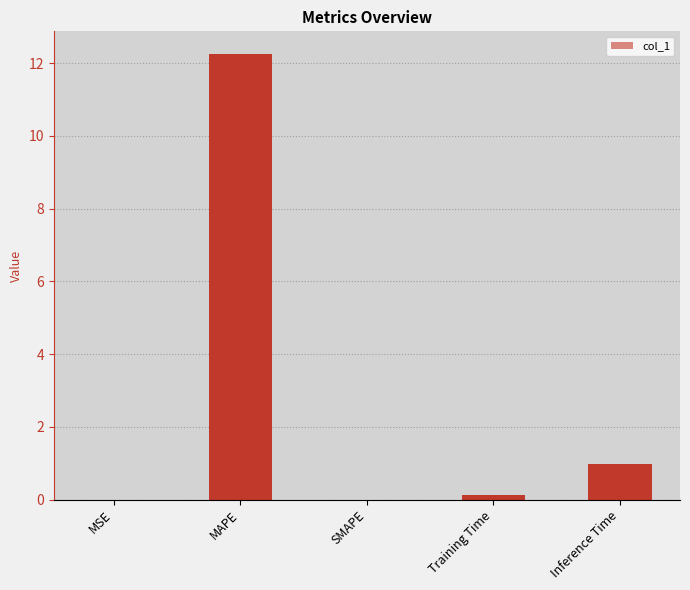

The chart shows a value of 0.0 at MSE. True or false?

True